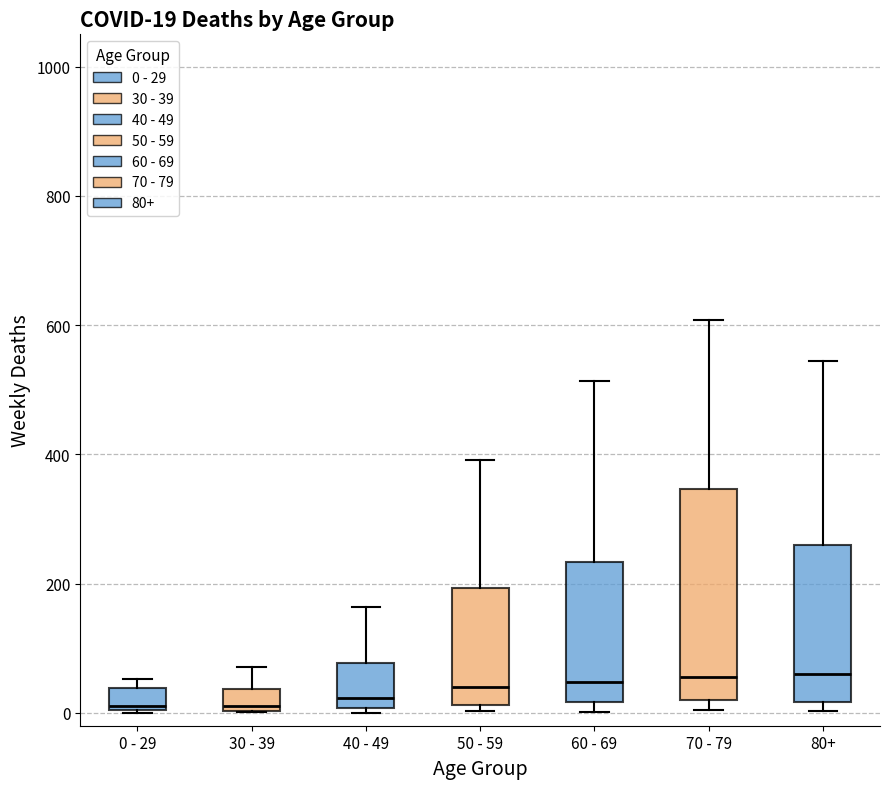

Comparing the boxes themselves (not the whiskers), which one is the tallest?

70 - 79